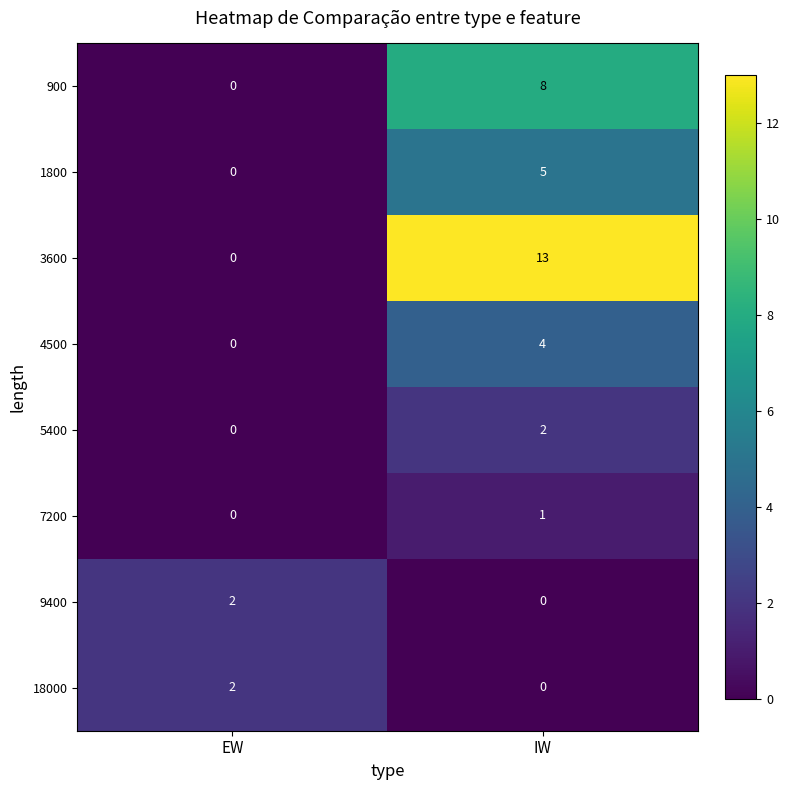

What is the maximum value for 3600?

13